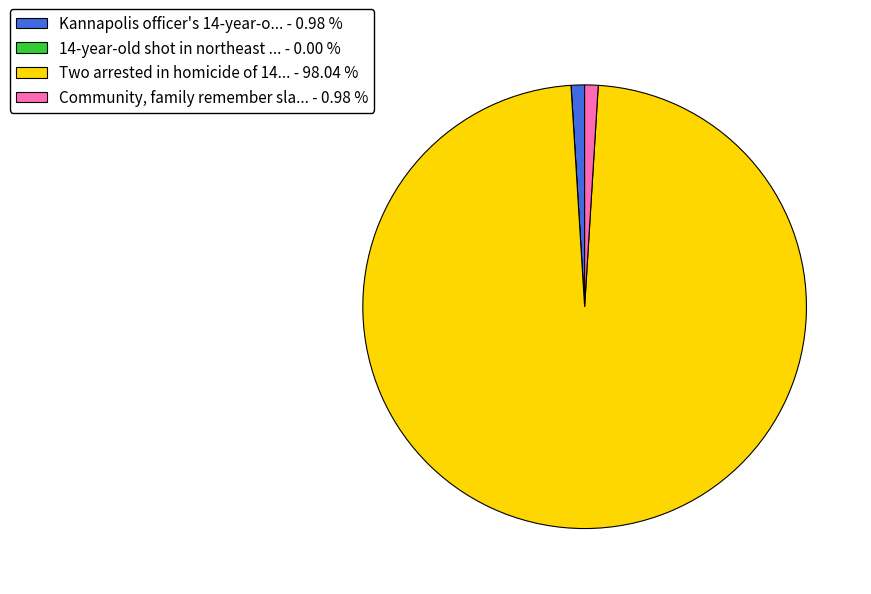

Which category has the biggest portion of the pie?

Two arrested in homicide of 14... - 98.04 %